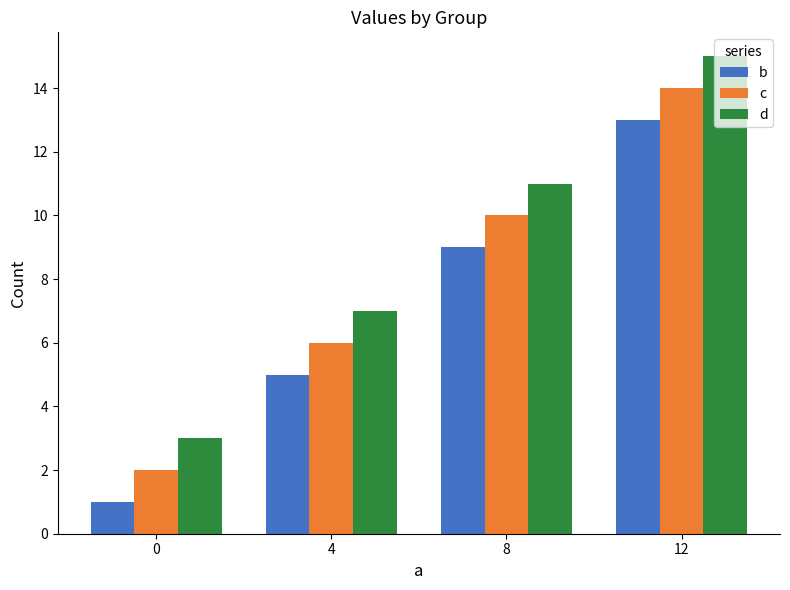

How many data points in c are less than 10?

2